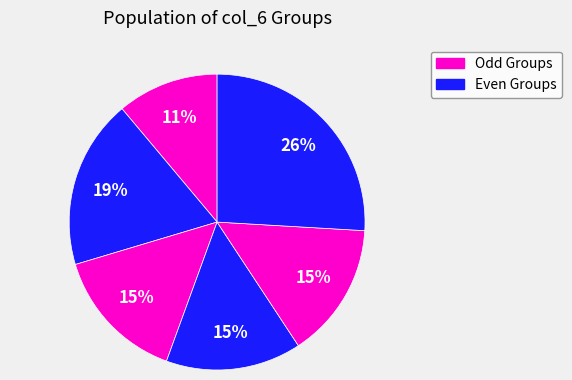

How many segments does this pie chart have?

6